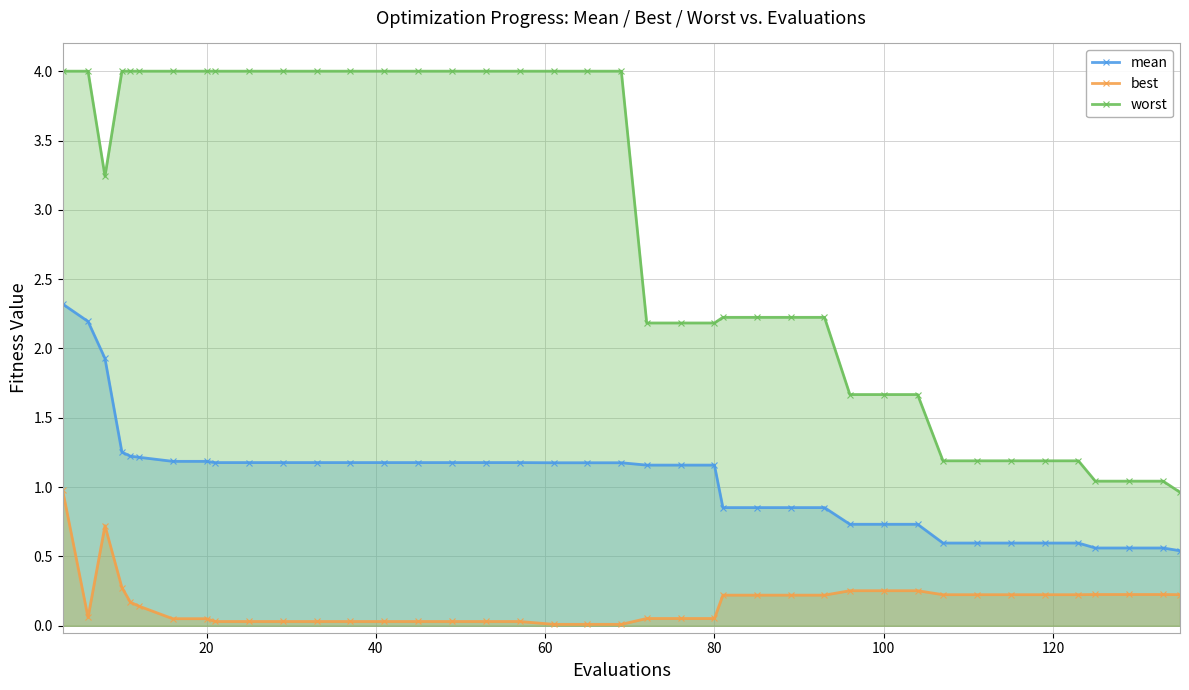

List the series in order of their peak value, lowest first.

best, mean, worst